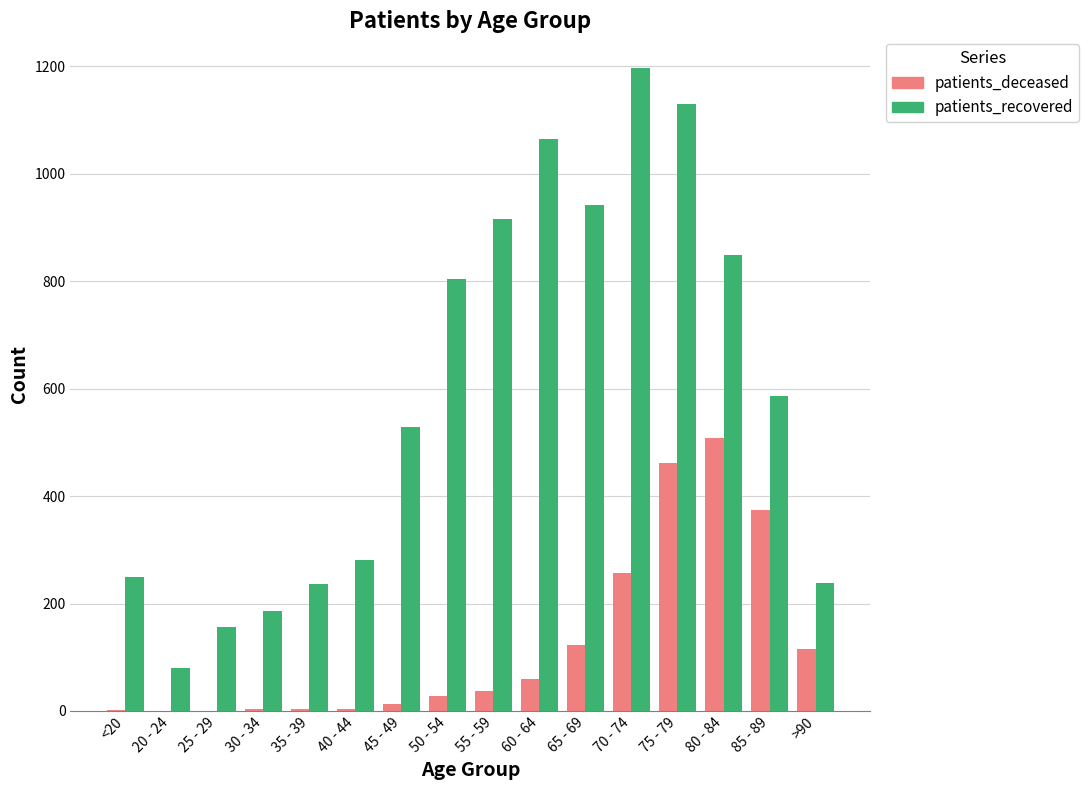

Which category has the highest value across all series?

70 - 74